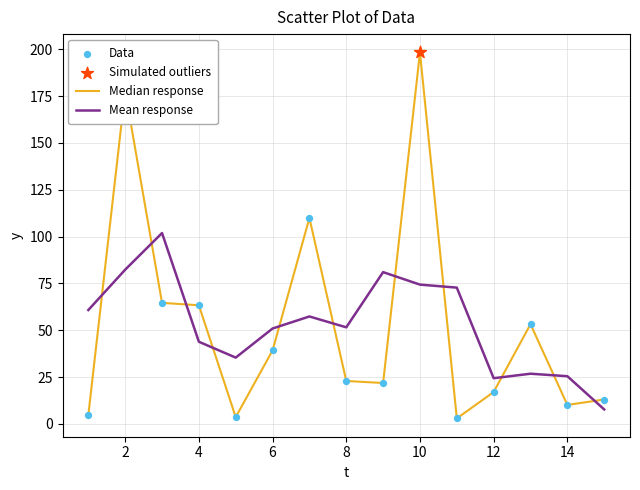

Which series has the largest range (max minus min)?

Median response